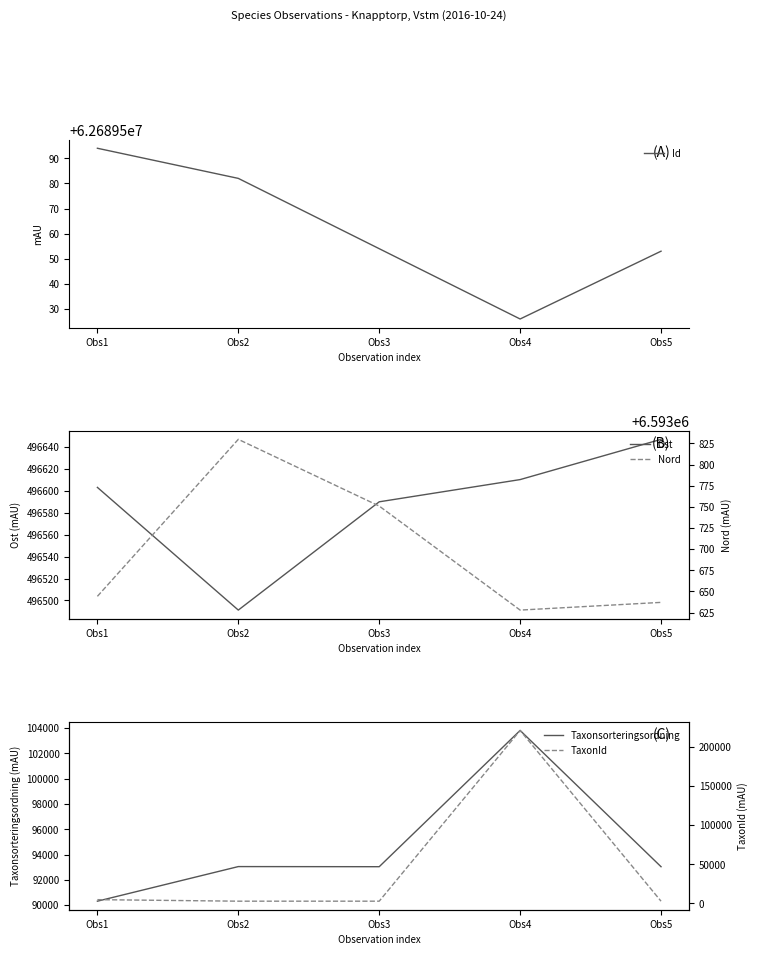

True or false: Ost and TaxonId cross at least once.

False